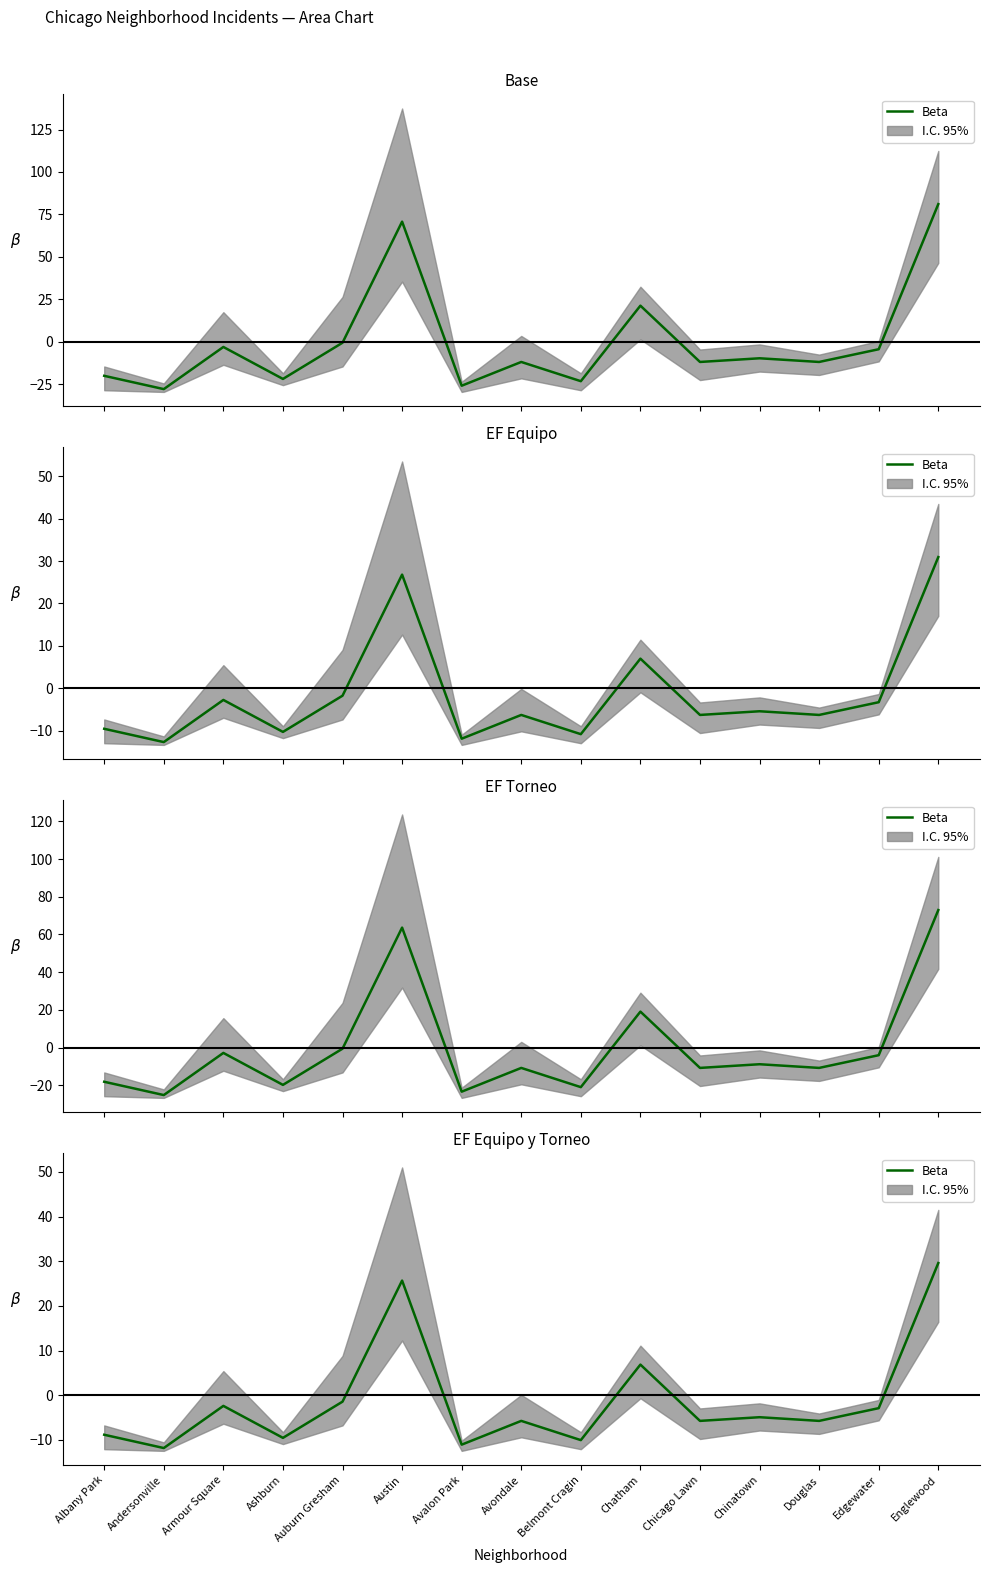

What is the sum of all values?

-18.0